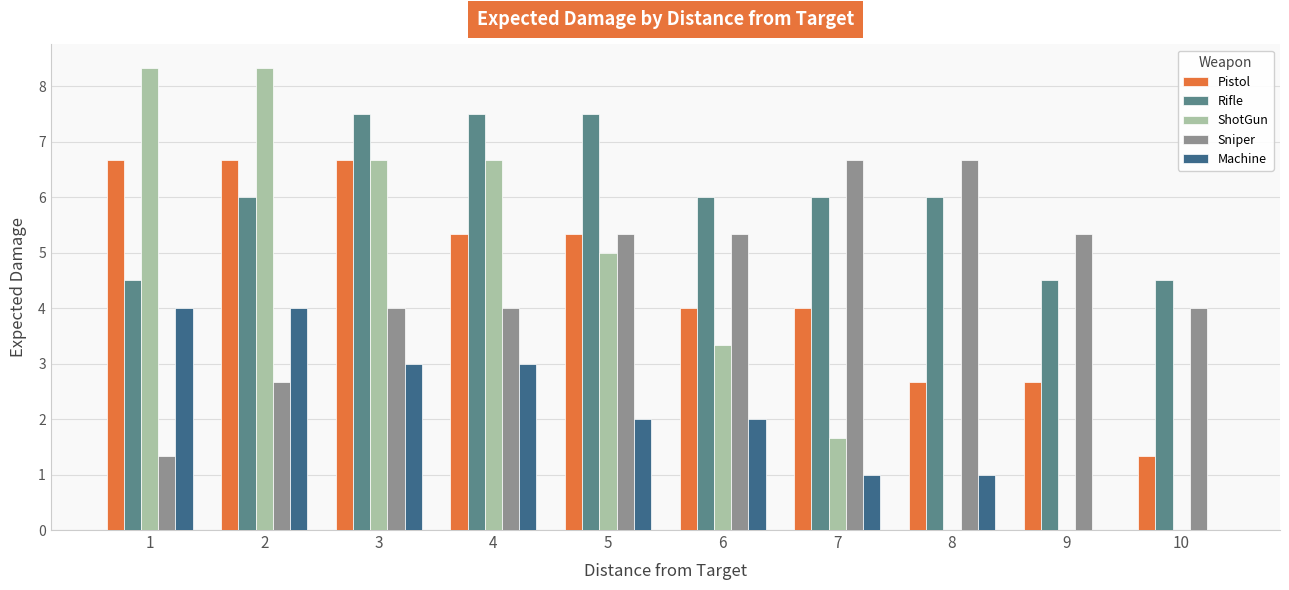

What is the difference between the Pistol values at 5 and 8?

2.7